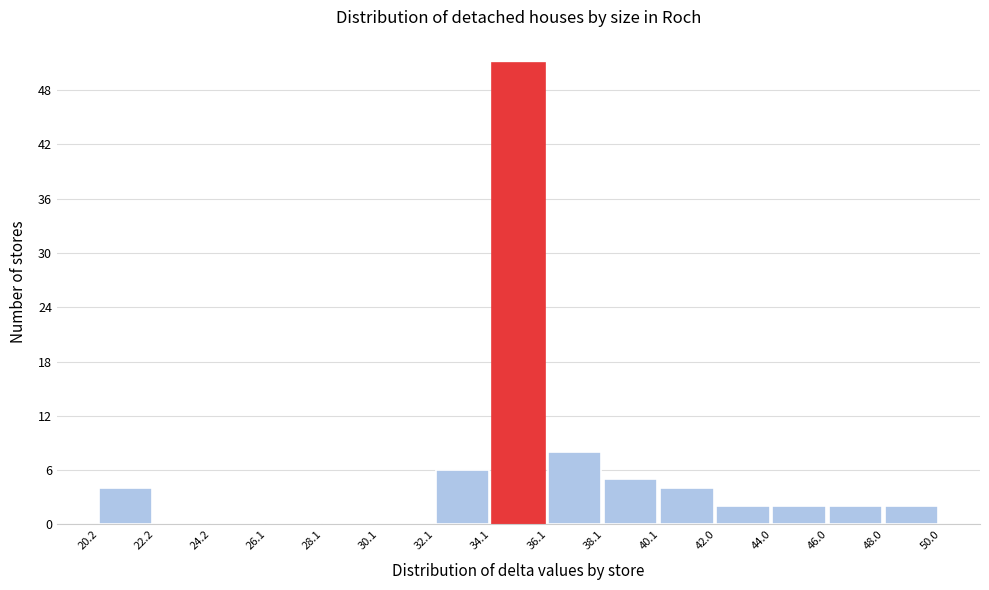

What is the height of the bar covering 42.0 to 44.0 on the x-axis? The values are not printed on the chart, so give them approximately, as read against the axis.

2